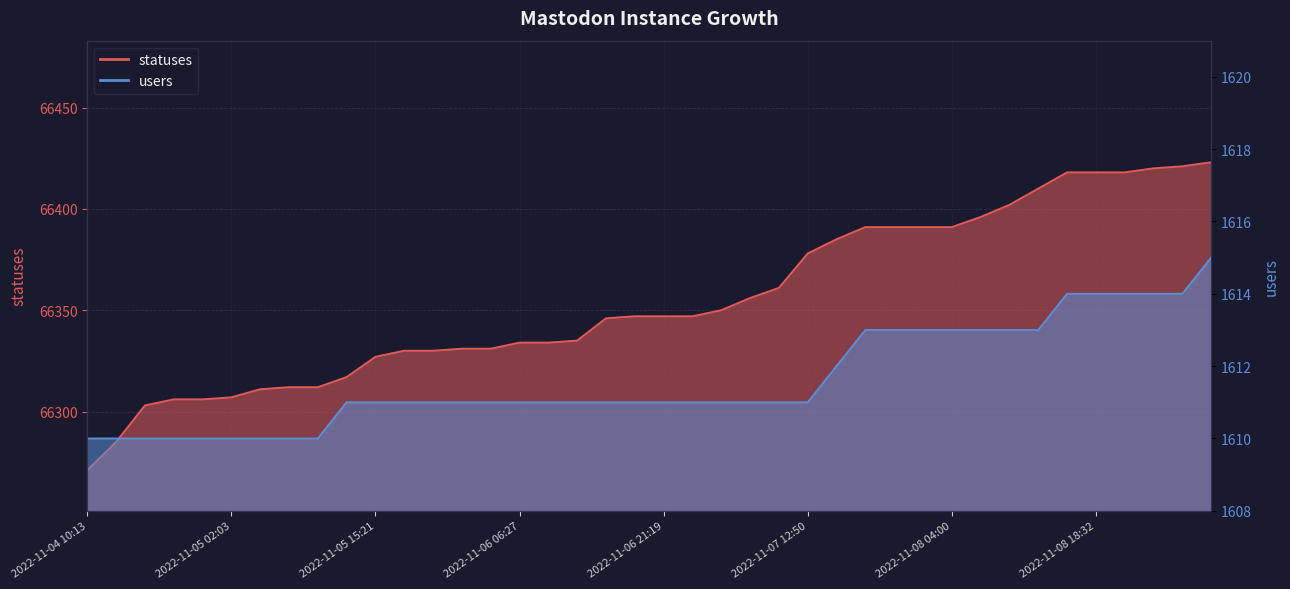

How many data points in users are less than 1611?

9